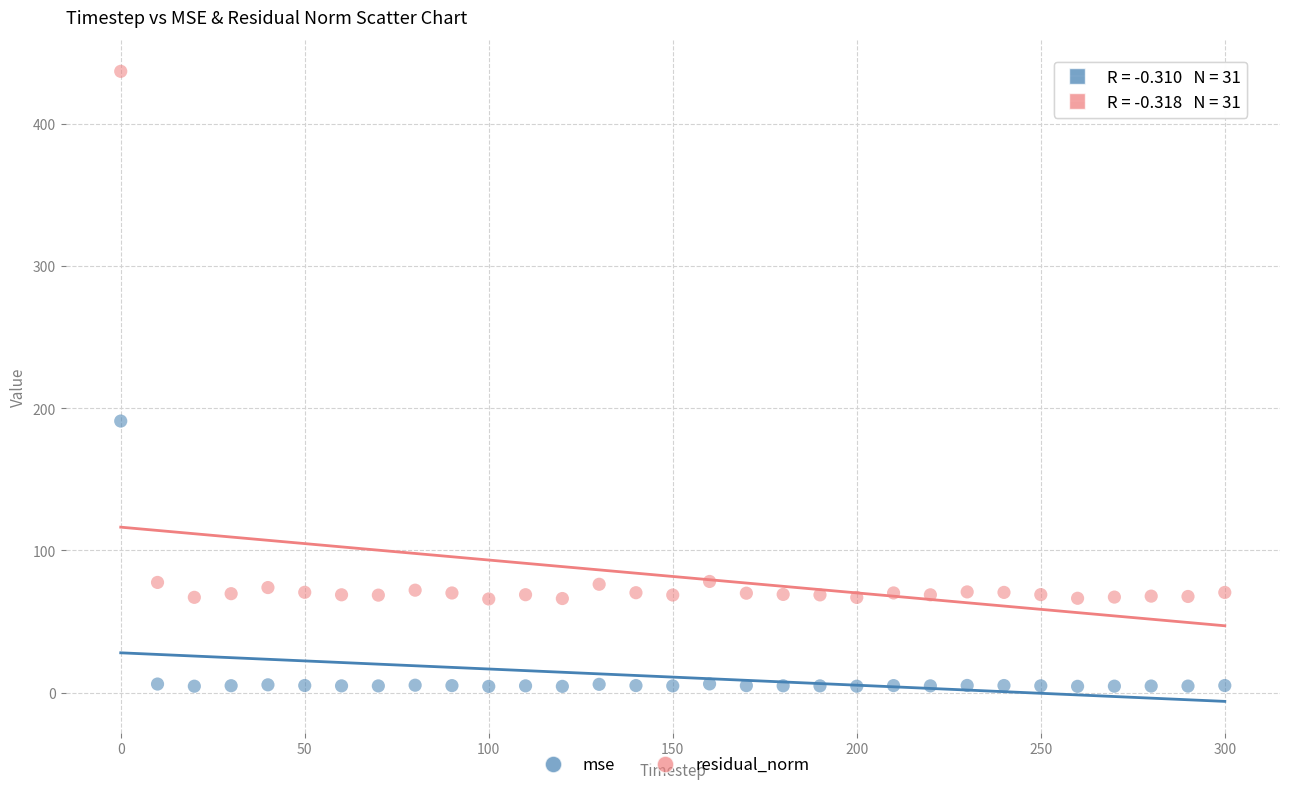

In the residual_norm series, what Y value is closest to 251?

78.2